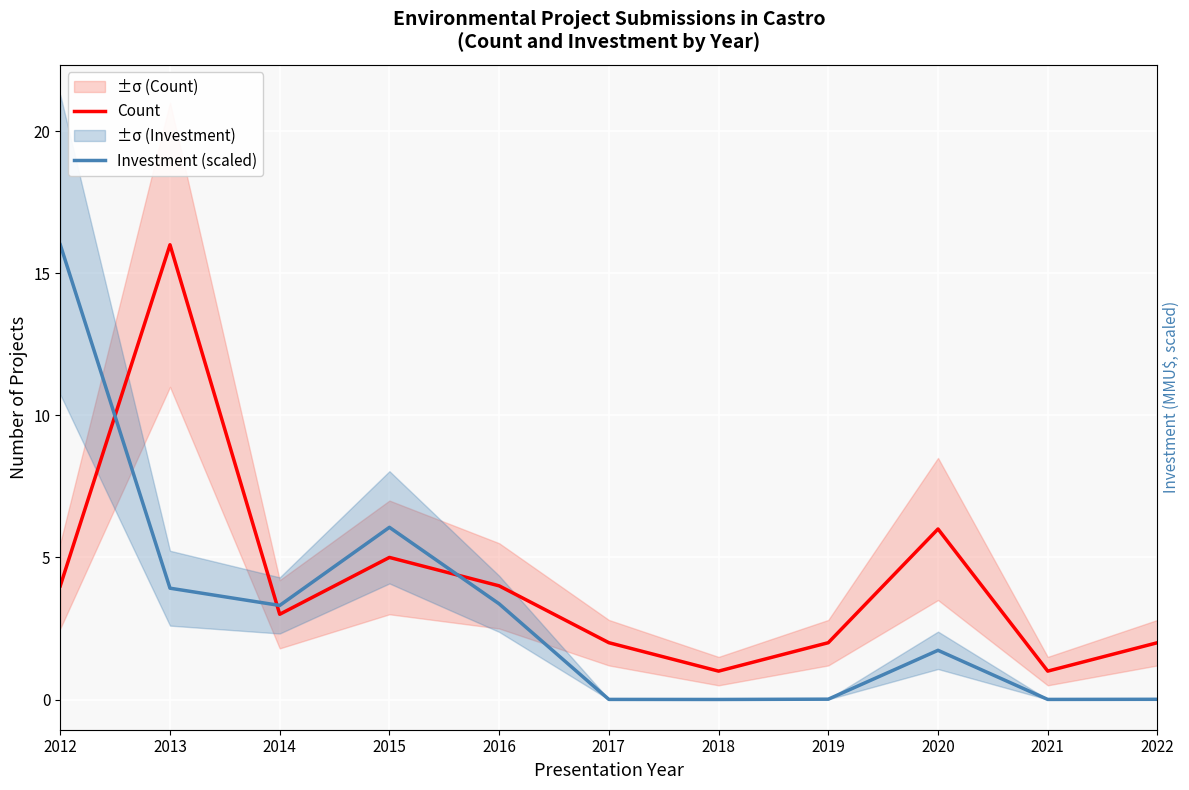

At 2018, list the series in order from smallest to largest.

Investment (scaled), Count